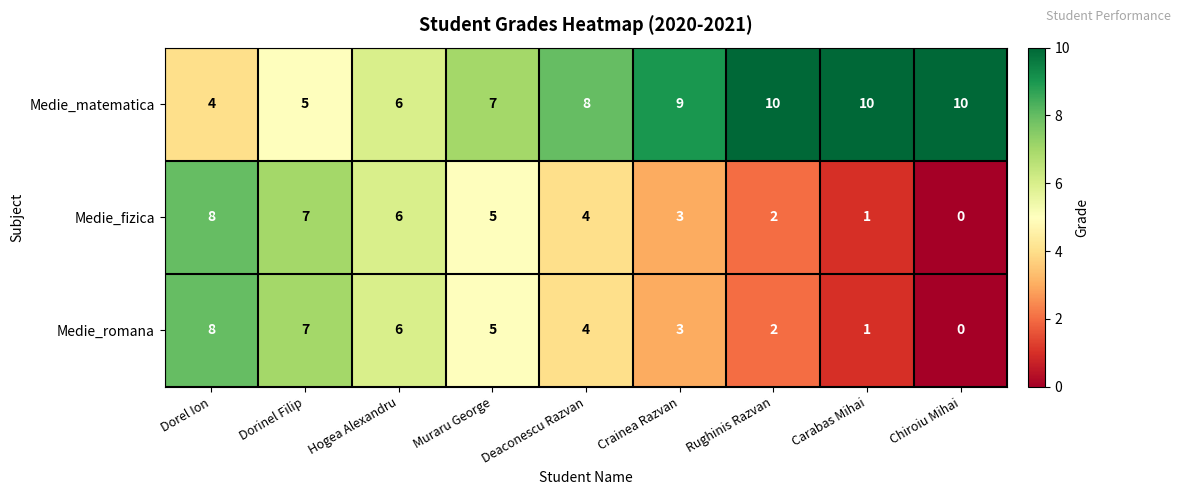

At which label does Medie_fizica first exceed 4?

Dorel Ion